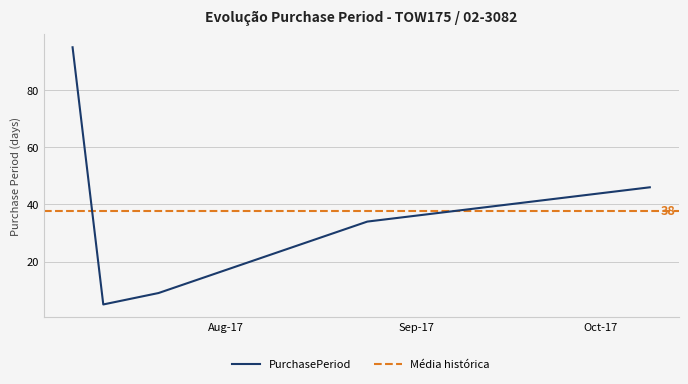

What is the sum of the values at 2017-08-24 and 2017-07-12?

39